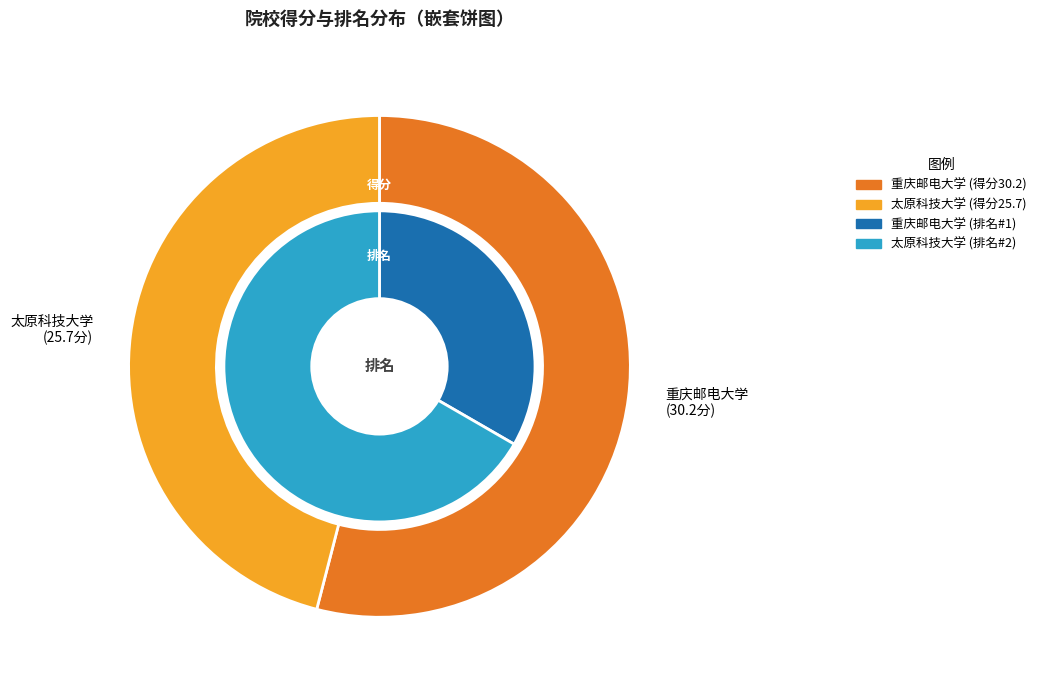

What is the change in value from 重庆邮电大学 to 太原科技大学?

-4.5